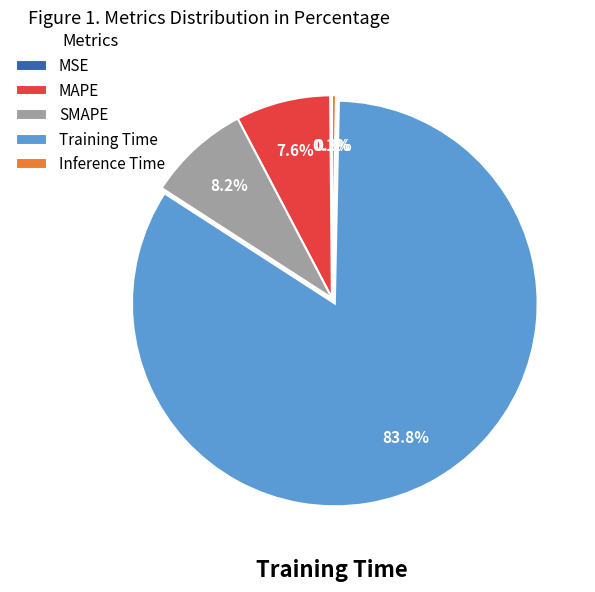

Does any single category account for the majority?

Yes